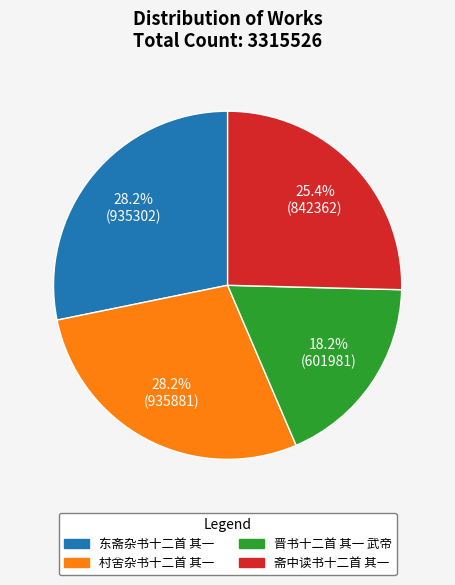

What is the smallest slice in the pie chart?

晋书十二首 其一 武帝